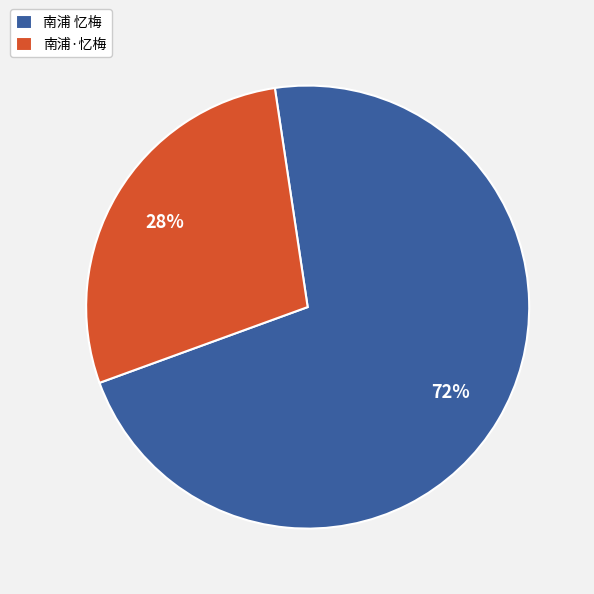

To the nearest percent, what is the average slice percentage?

50%